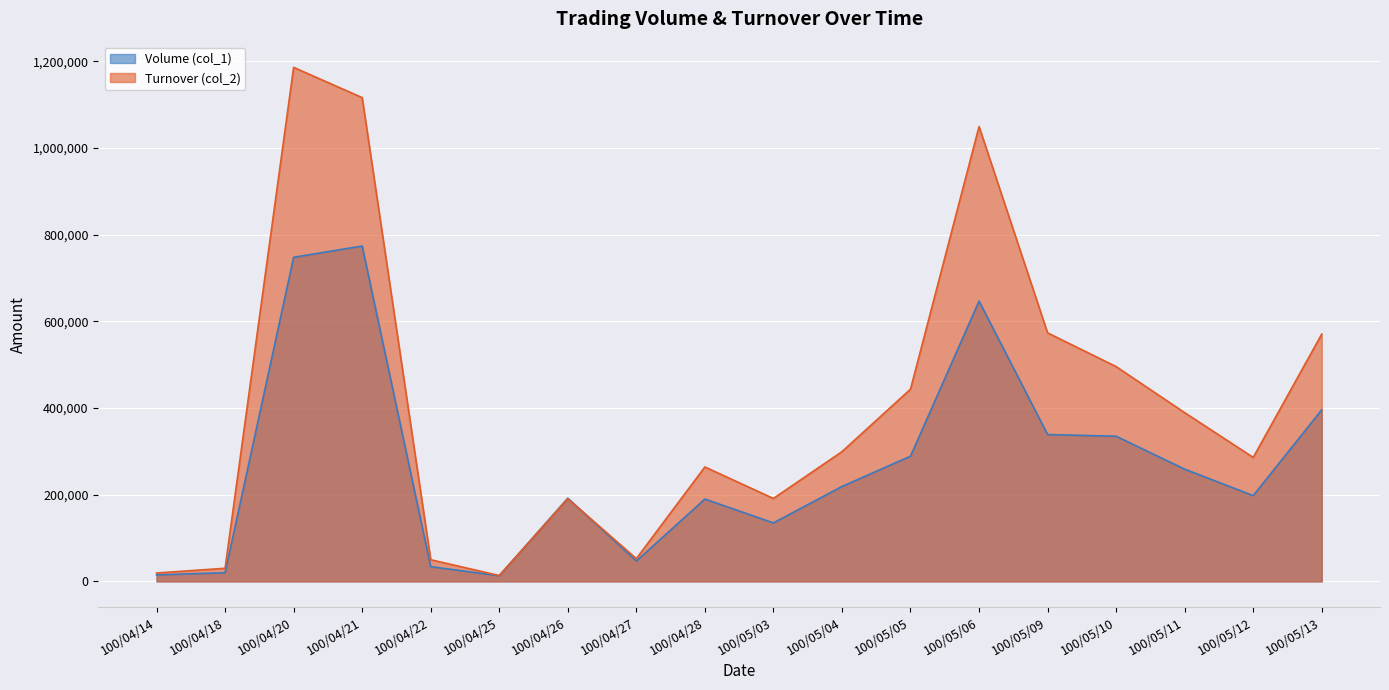

Which series has the largest total across all categories?

Turnover (col_2)